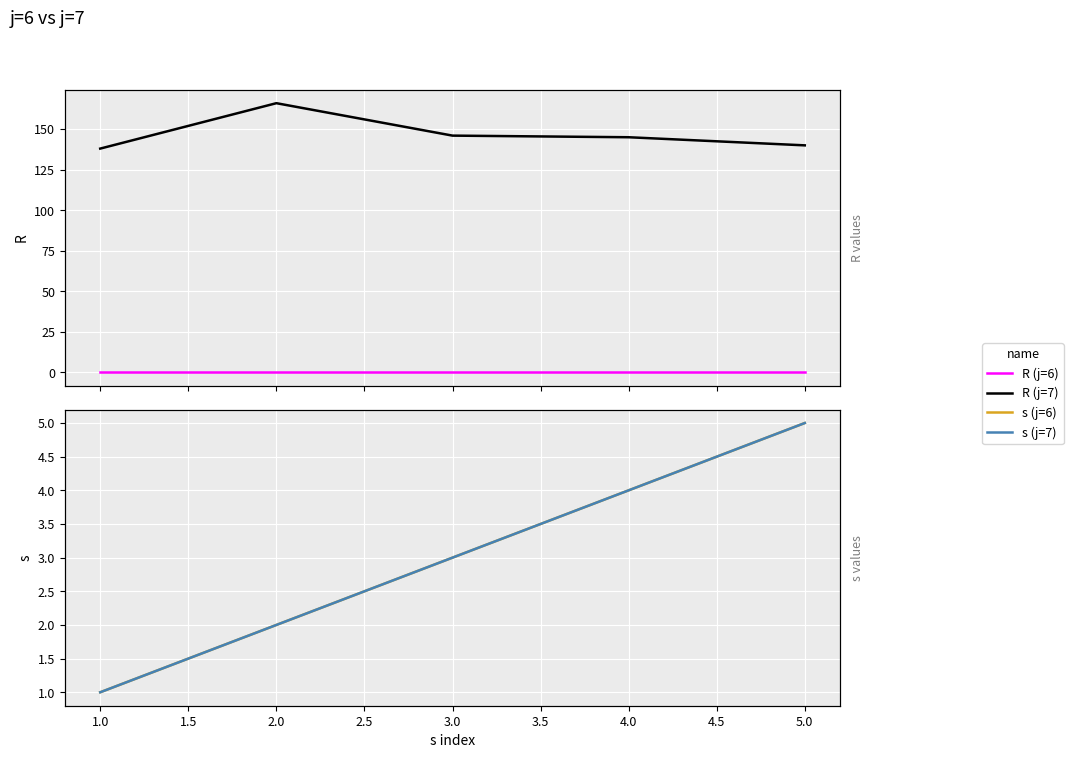

How many distinct data groups are displayed?

4